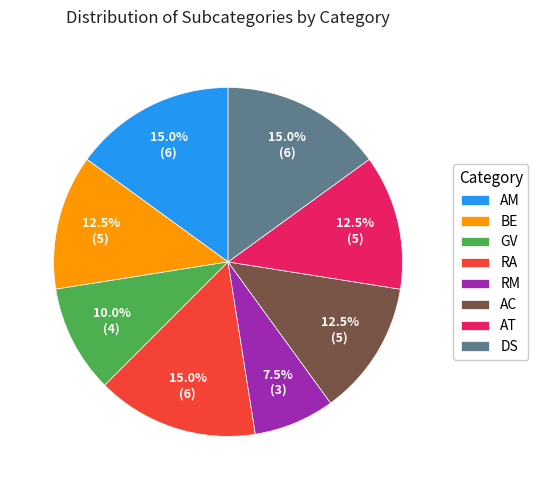

Which category has the smallest portion of the pie?

RM